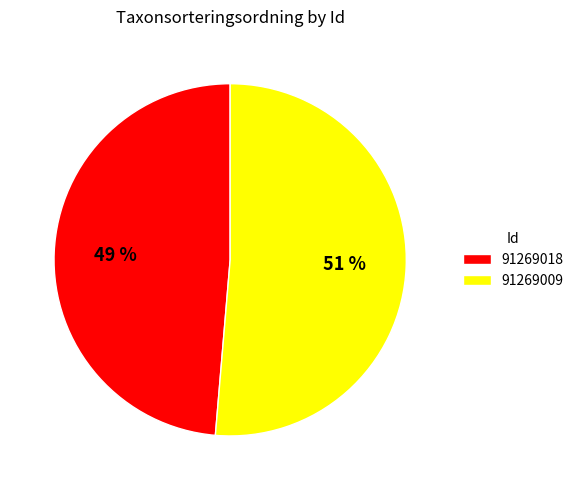

How many segments does this pie chart have?

2